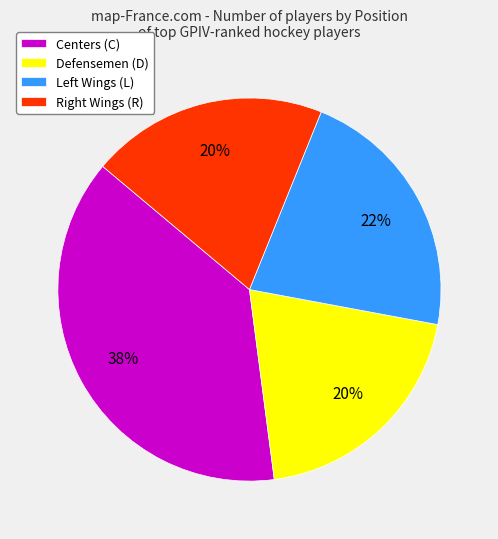

Between Centers (C) and Defensemen (D), which is larger?

Centers (C)